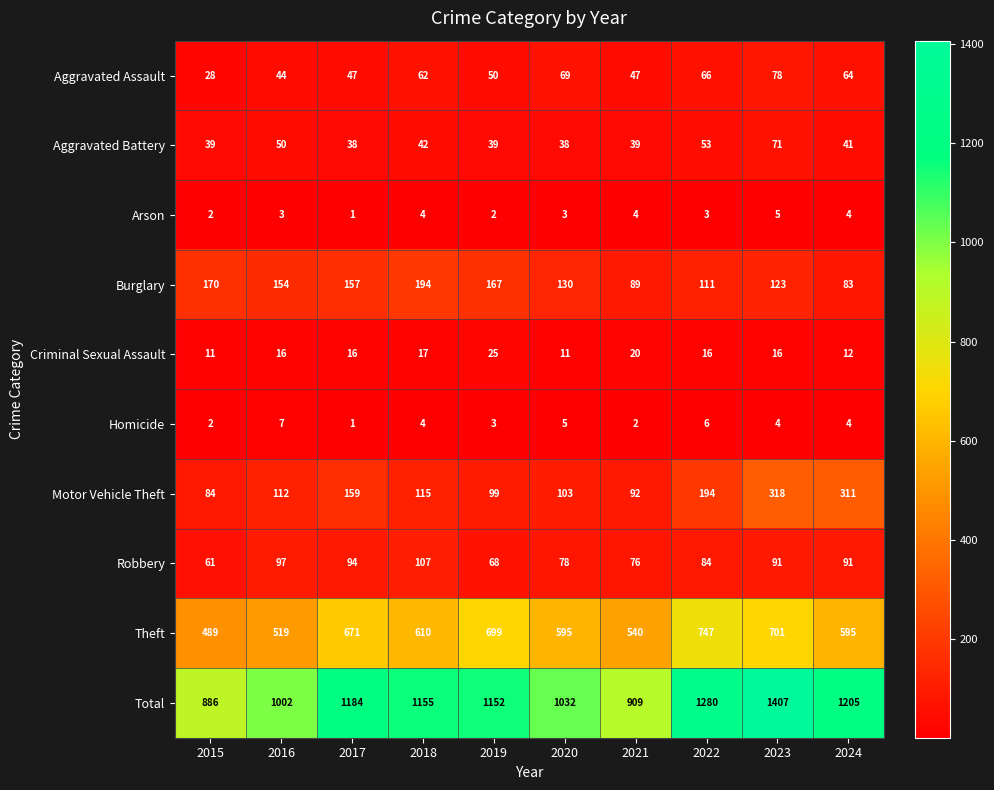

At which label is Aggravated Battery closest to 54?

2022